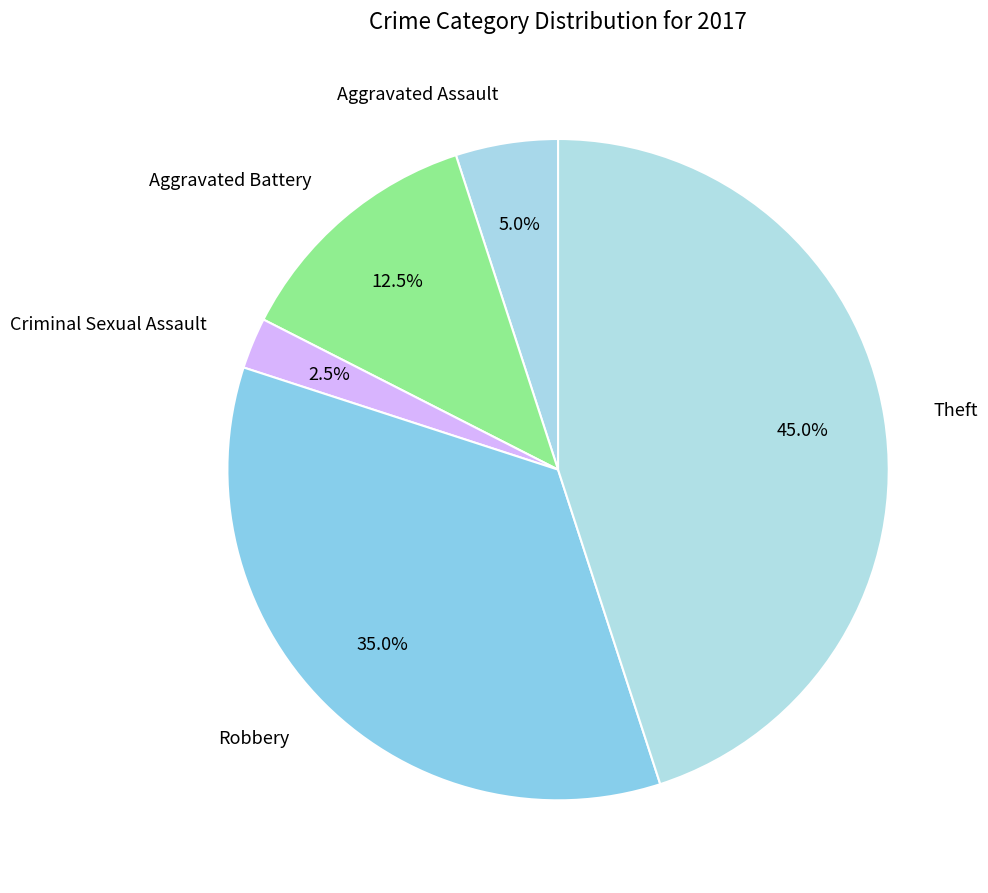

How many slices are in this pie chart?

5